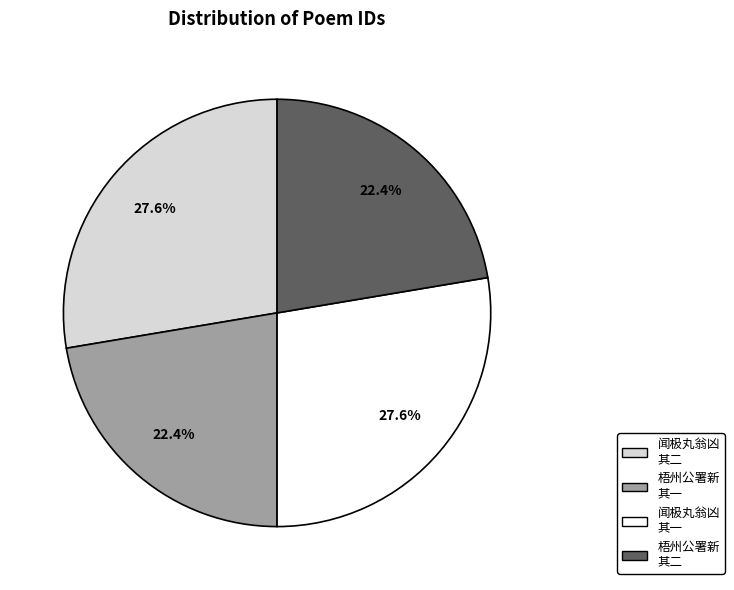

Combined, what portion of the pie is 闻极丸翁凶 其二 and 梧州公署新 其二?

50.0%